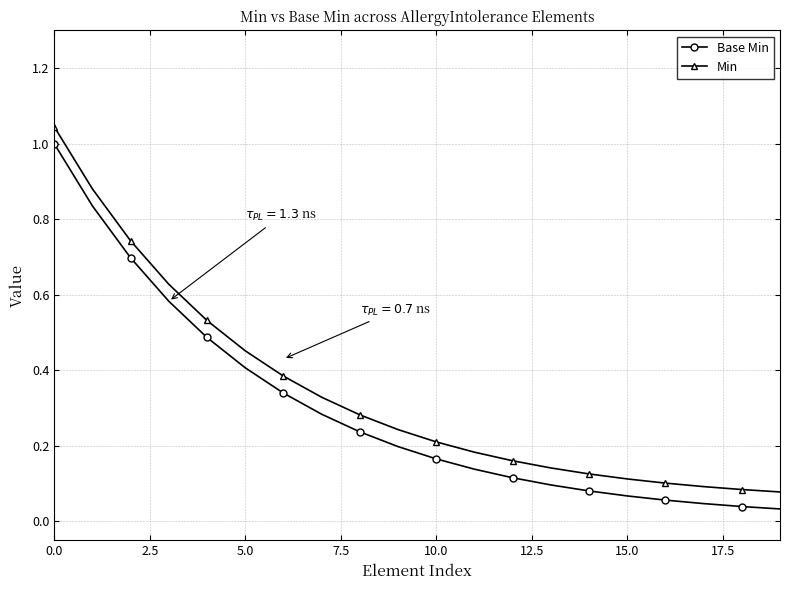

True or false: Base Min and Min cross at least once.

False